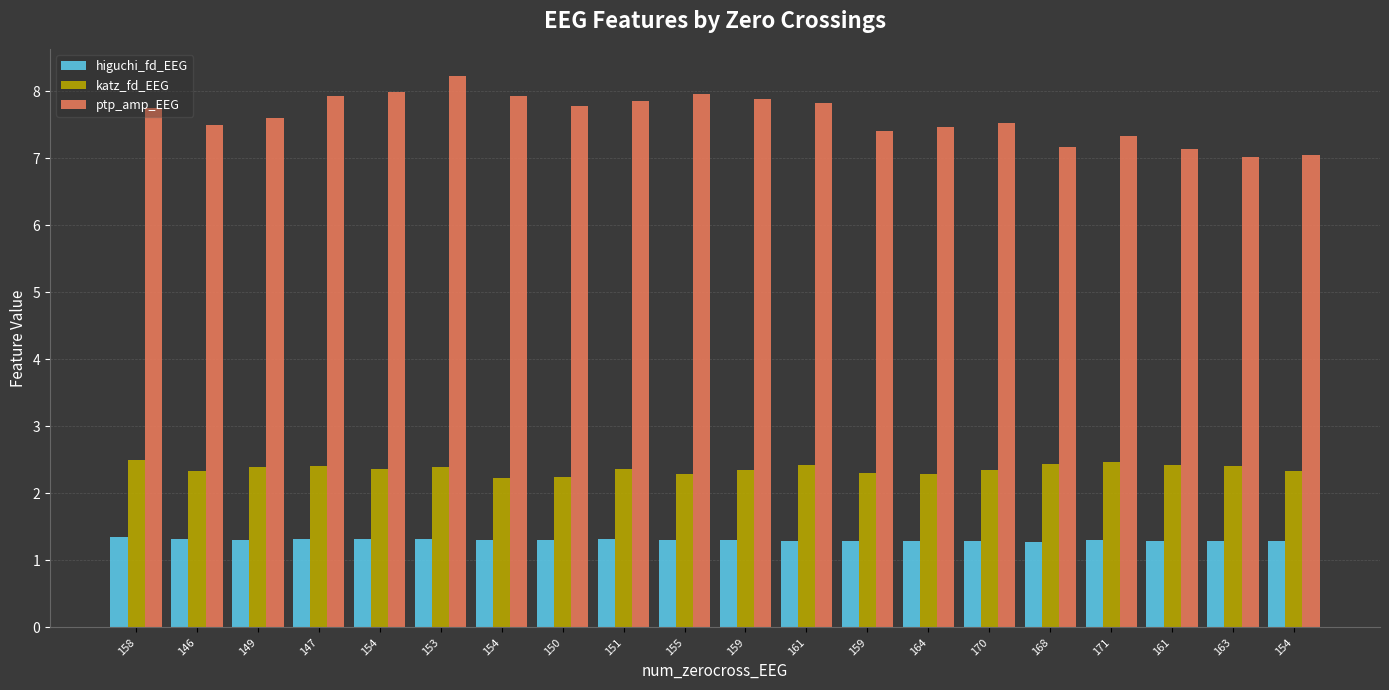

What is the value of the ptp_amp_EEG bar at the 5th from the left?

8.0